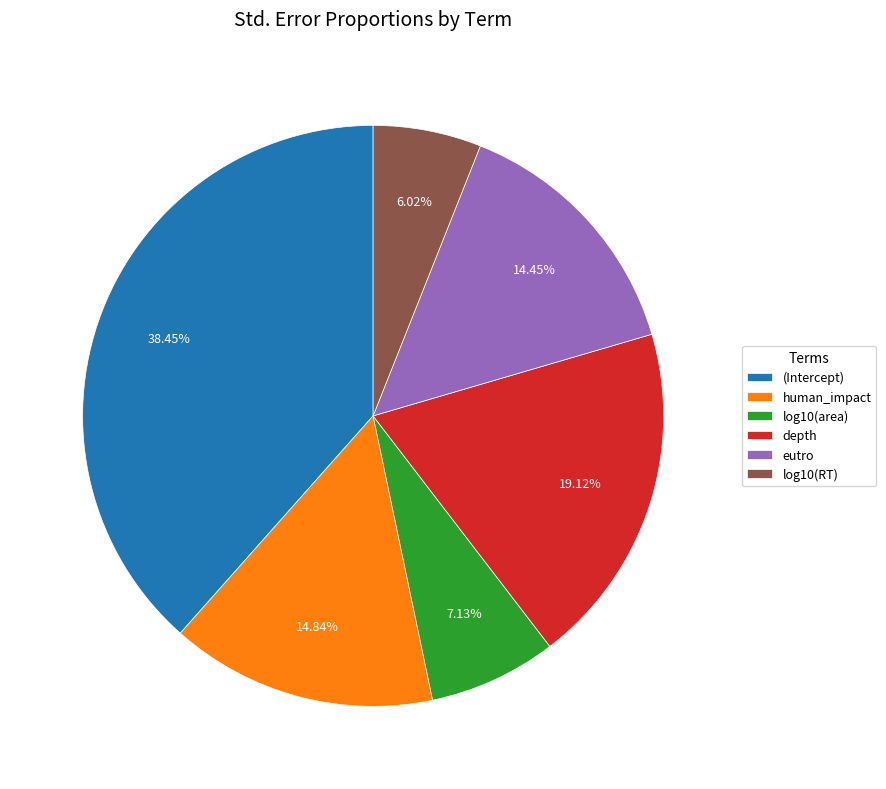

Which has a higher value, log10(RT) or human_impact?

human_impact